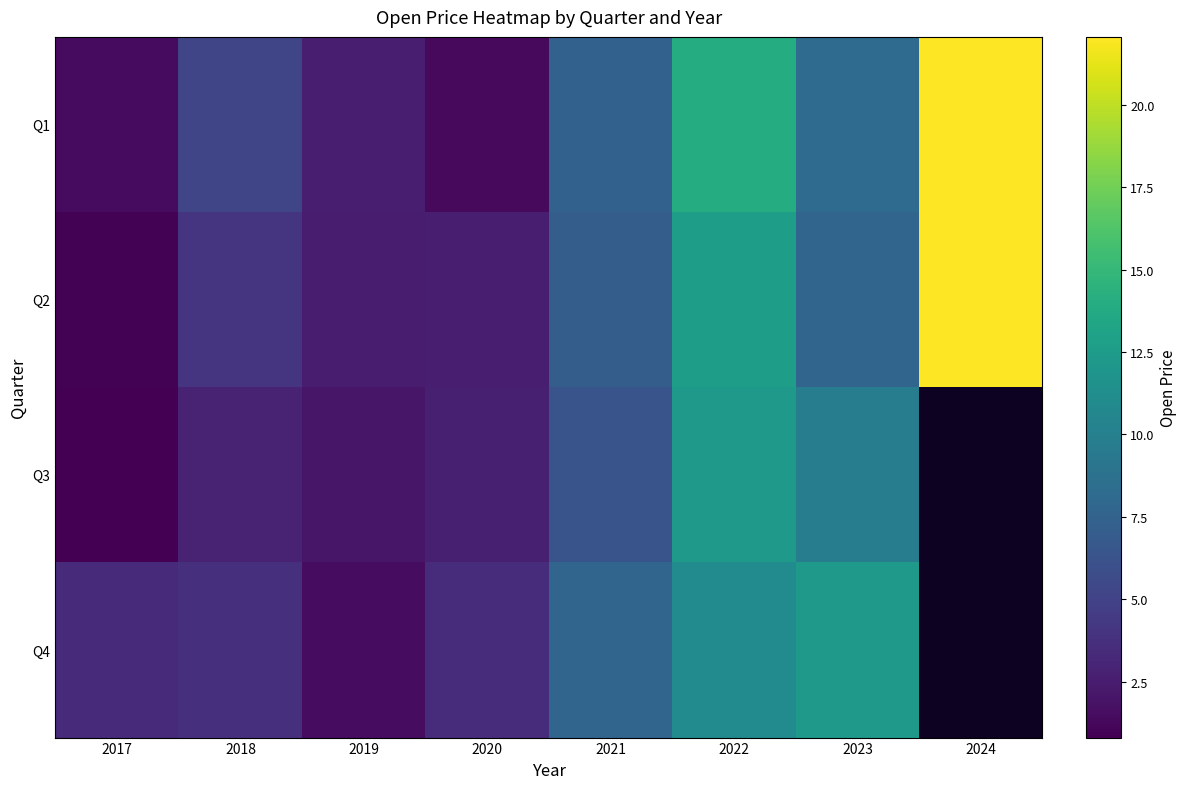

The Q3 series shows 0.4 at 2017. True or false?

False